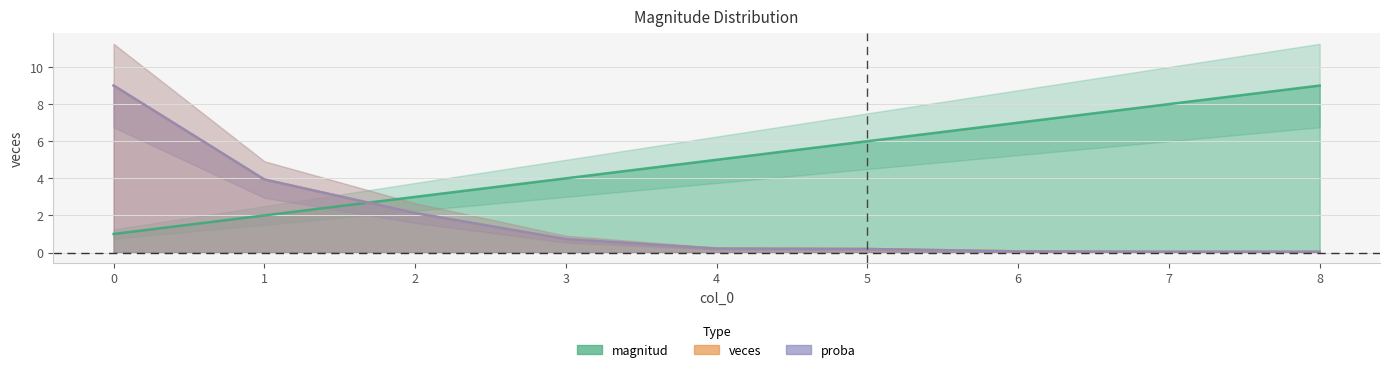

Between 5 and 8, which series saw the biggest shift?

magnitud